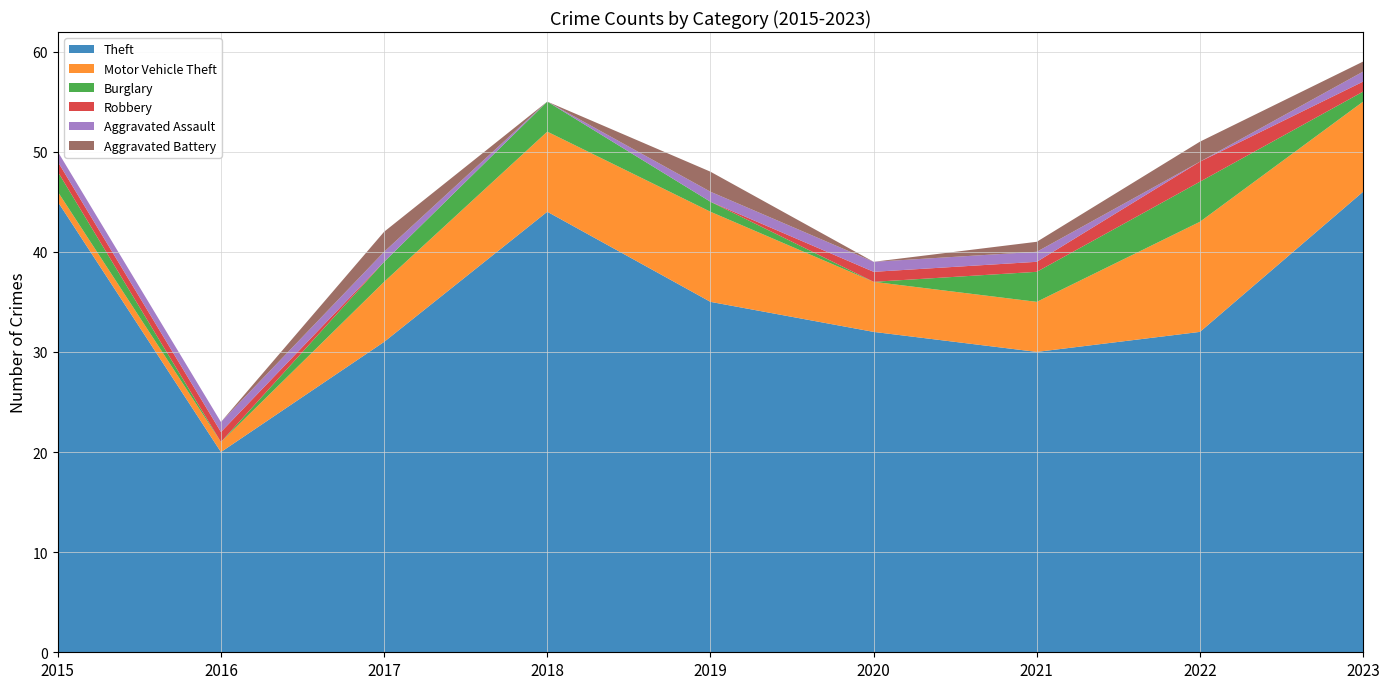

Reading left to right, transcribe all the data shown in this chart.

Theft: 2015=45	2016=20	2017=31	2018=44	2019=35	2020=32	2021=30	2022=32	2023=46
Motor Vehicle Theft: 2015=1	2016=1	2017=6	2018=8	2019=9	2020=5	2021=5	2022=11	2023=9
Burglary: 2015=2	2016=0	2017=2	2018=3	2019=1	2020=0	2021=3	2022=4	2023=1
Robbery: 2015=1	2016=1	2017=0	2018=0	2019=0	2020=1	2021=1	2022=2	2023=1
Aggravated Assault: 2015=1	2016=1	2017=1	2018=0	2019=1	2020=1	2021=1	2022=0	2023=1
Aggravated Battery: 2015=0	2016=0	2017=2	2018=0	2019=2	2020=0	2021=1	2022=2	2023=1